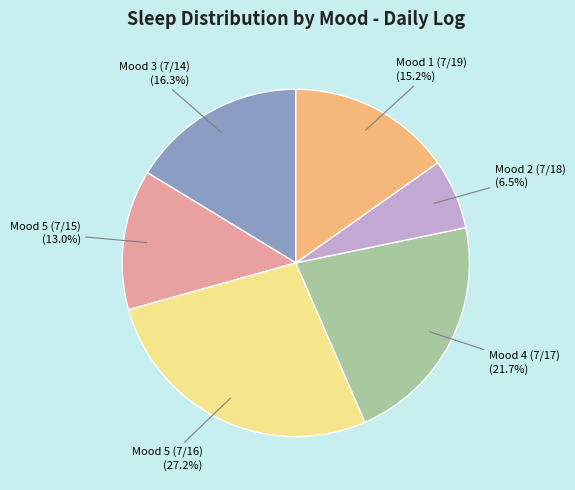

Does any single category account for the majority?

No